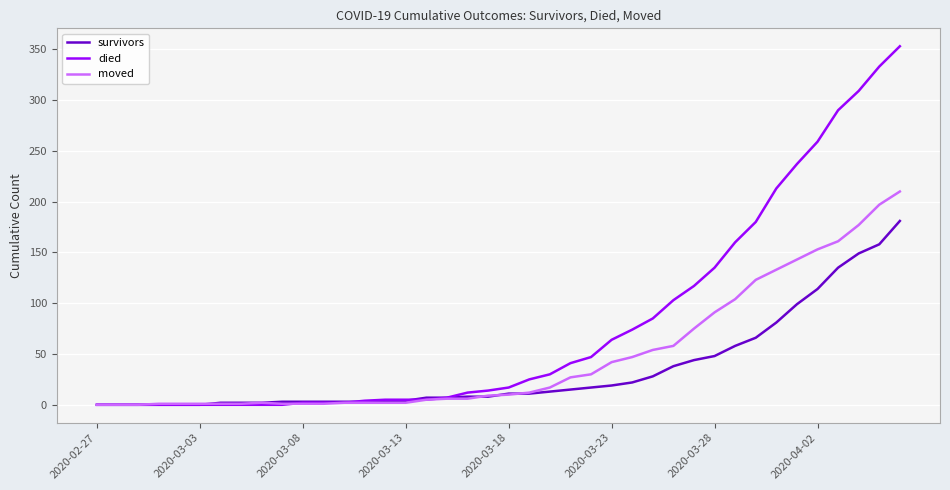

Which series has the largest total across all categories?

died